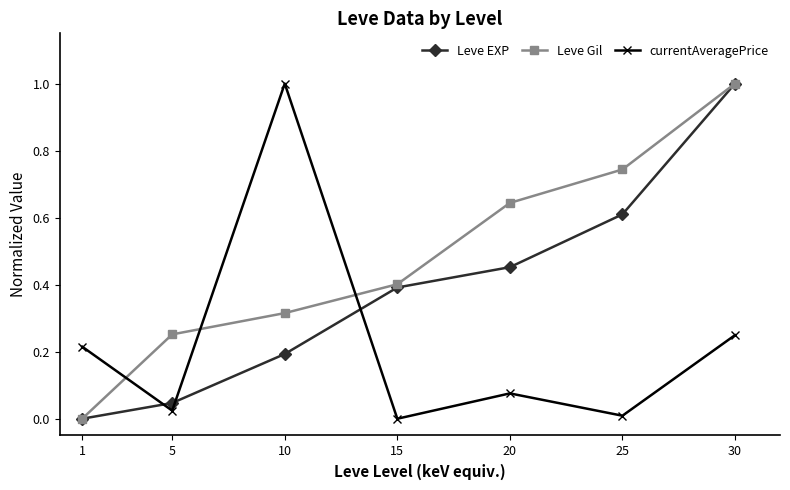

What is the difference between the maximum and second lowest values in the Leve EXP series?

1.0